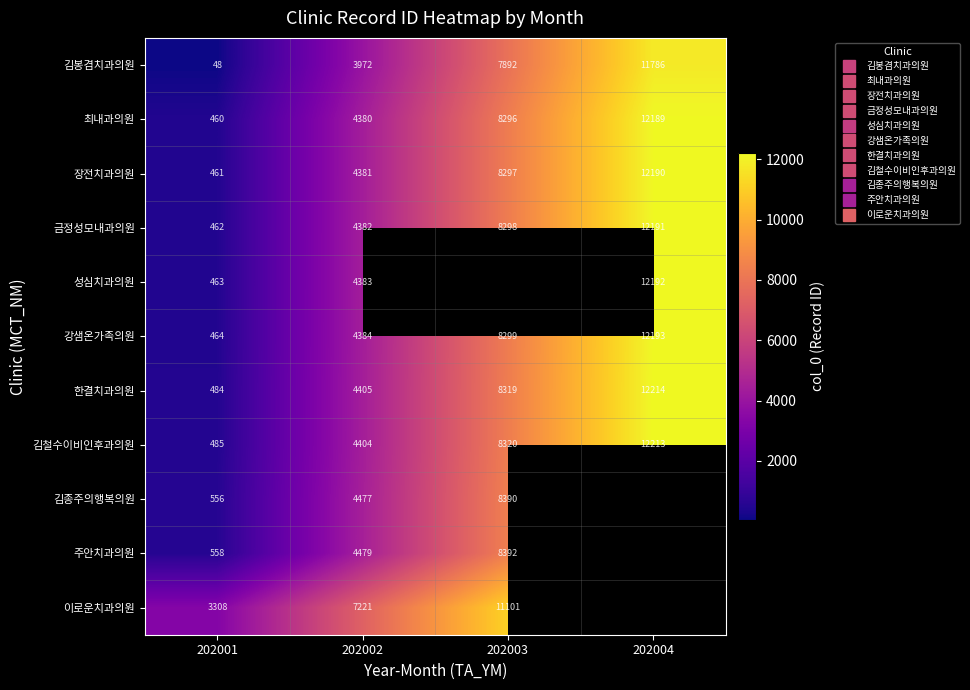

Between 202001 and 202004, which series saw the biggest shift?

김봉겸치과의원